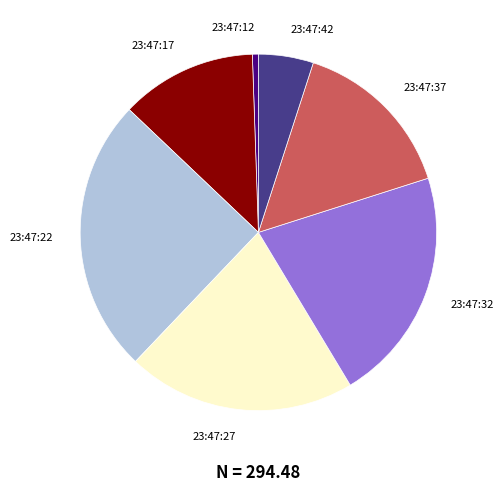

Does any single category account for the majority?

No